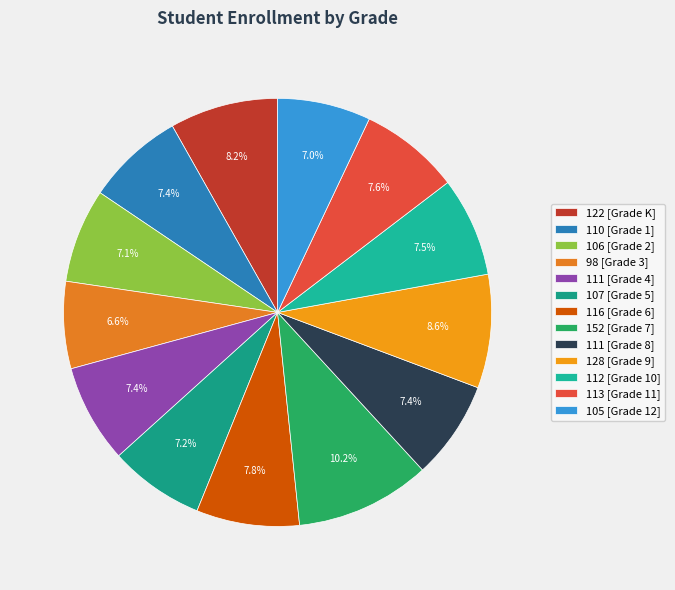

Count the number of slices in the pie.

13